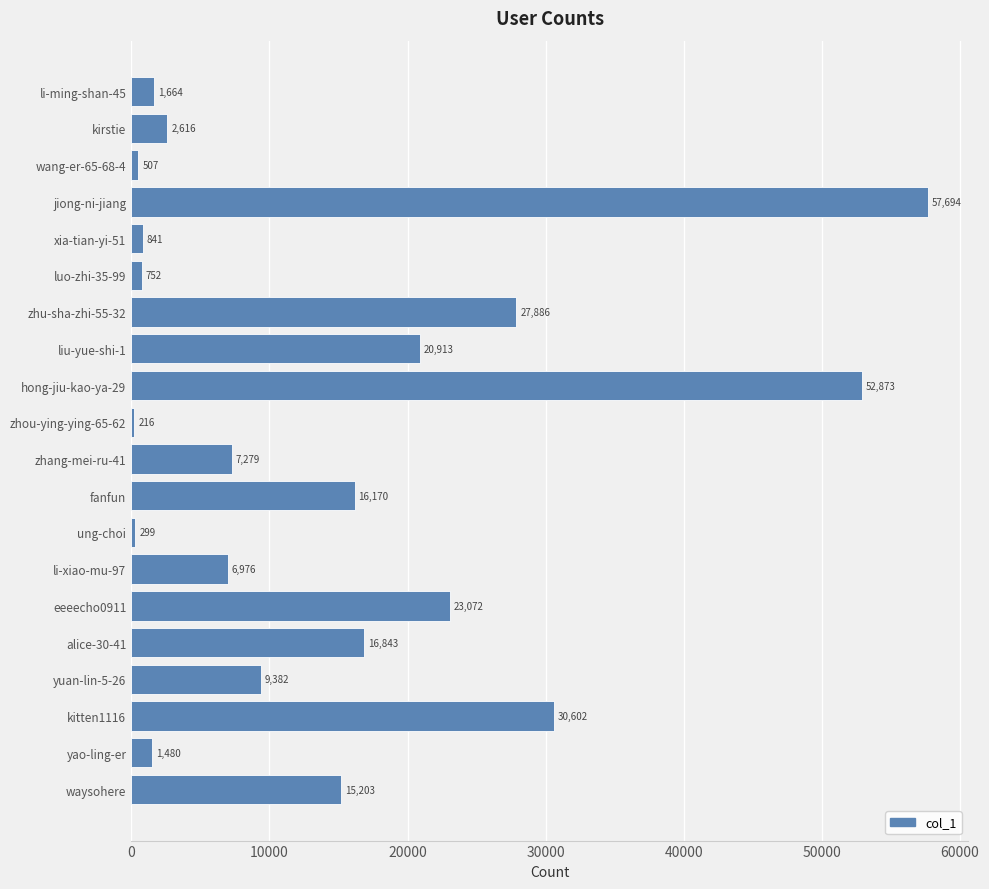

Are the bars horizontal?

Yes